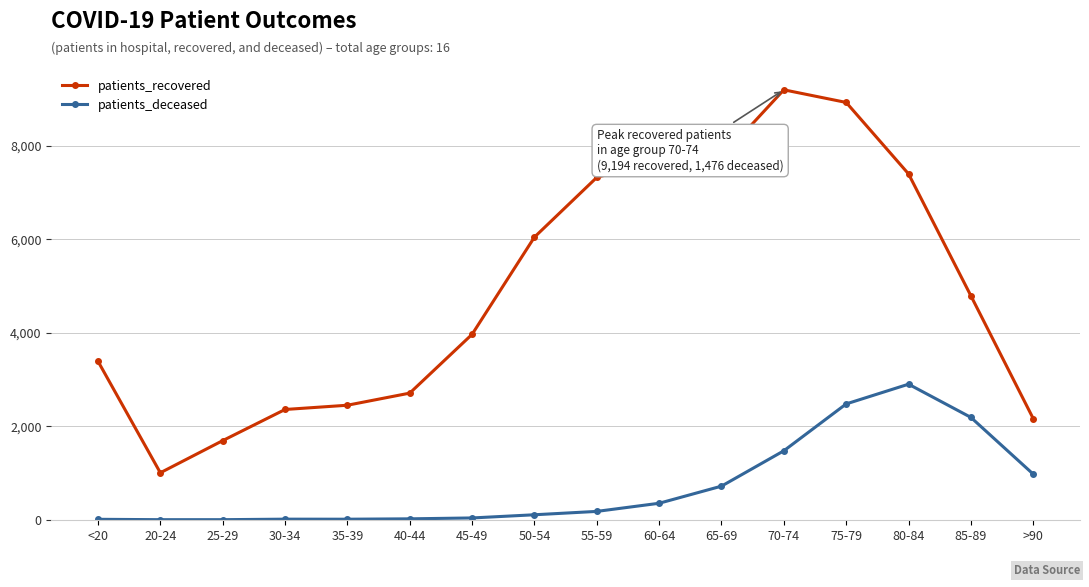

True or false: patients_recovered has a value of 6054 at <20.

False